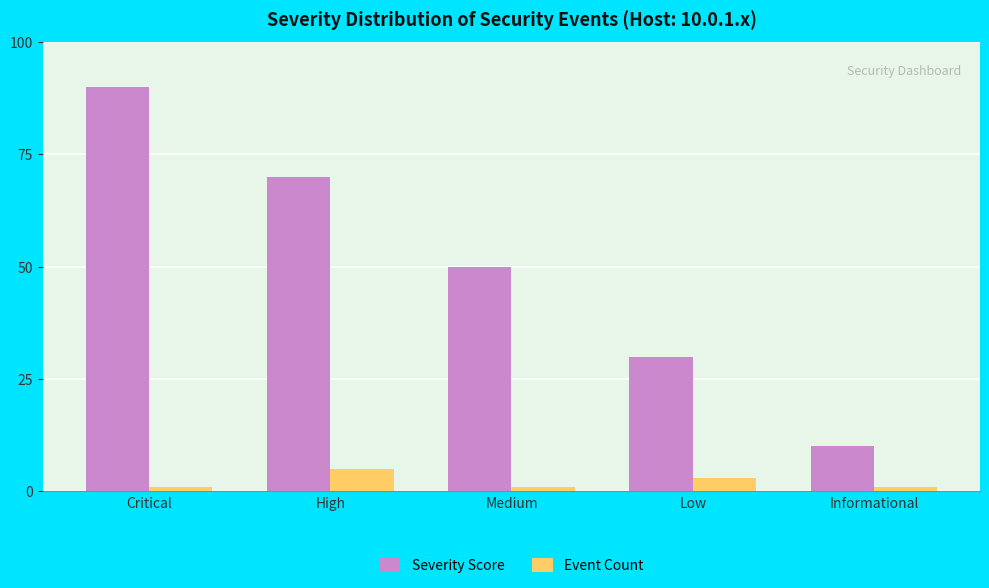

How many values in the Severity Score series are below 50?

2